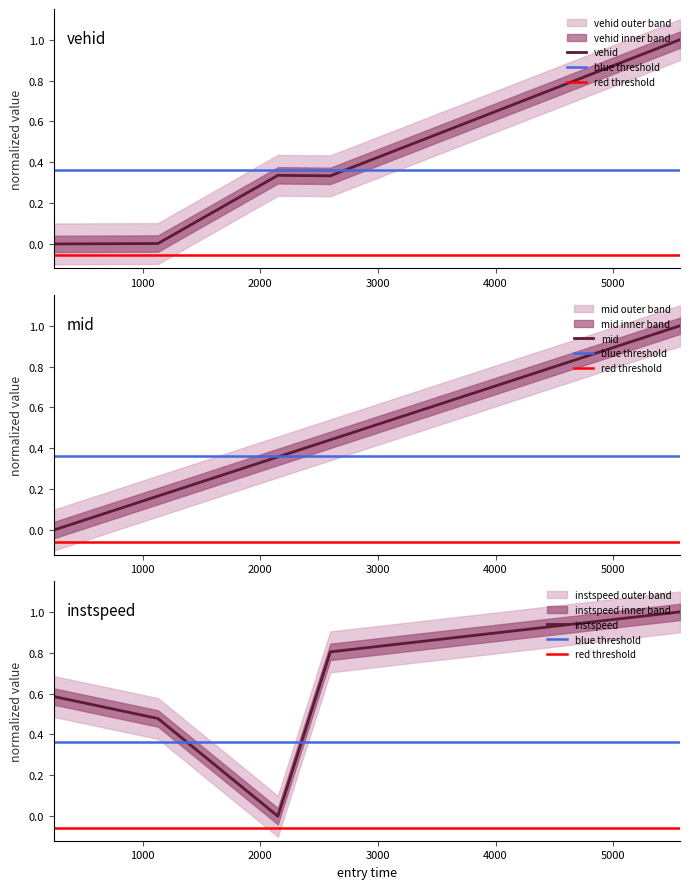

How many intersections are there between instspeed and vehid?

2